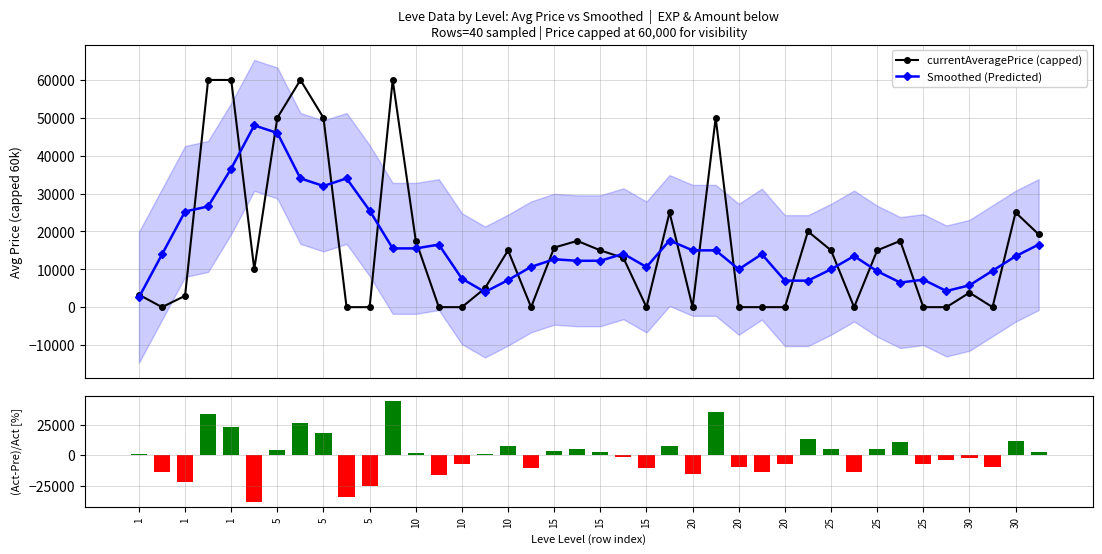

The value of currentAveragePrice (capped) at 15 is 0.0. True or false?

True